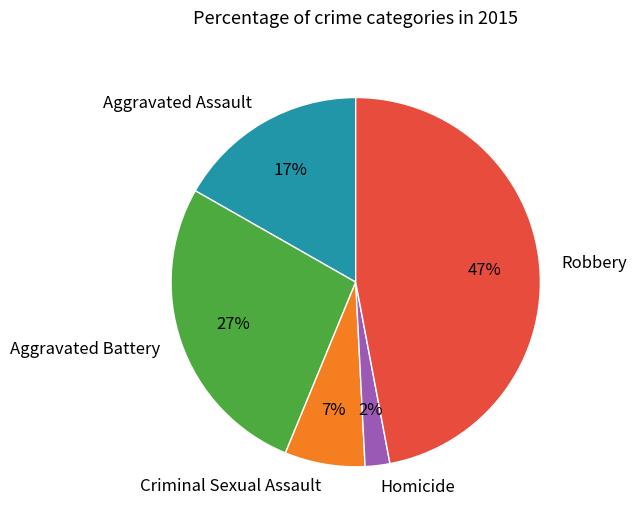

Combined, do Homicide and Criminal Sexual Assault account for over 50%?

No